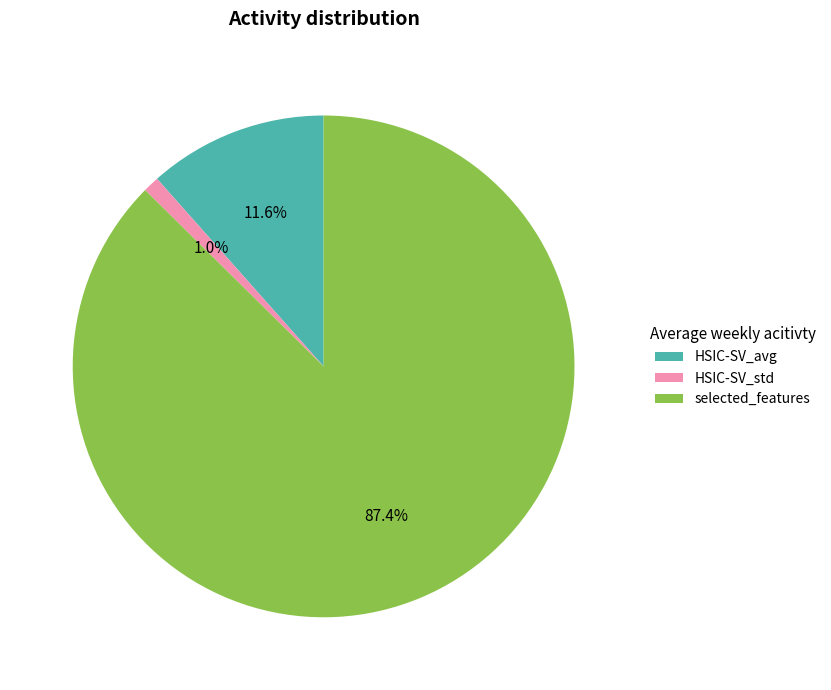

Rank the categories by value from lowest to highest.

HSIC-SV_std, HSIC-SV_avg, selected_features